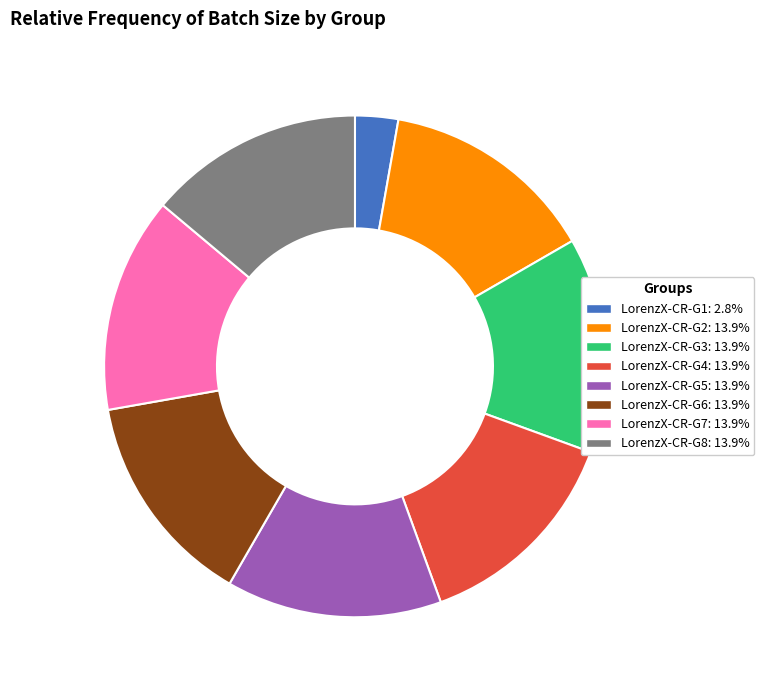

How many slices are in this pie chart?

8